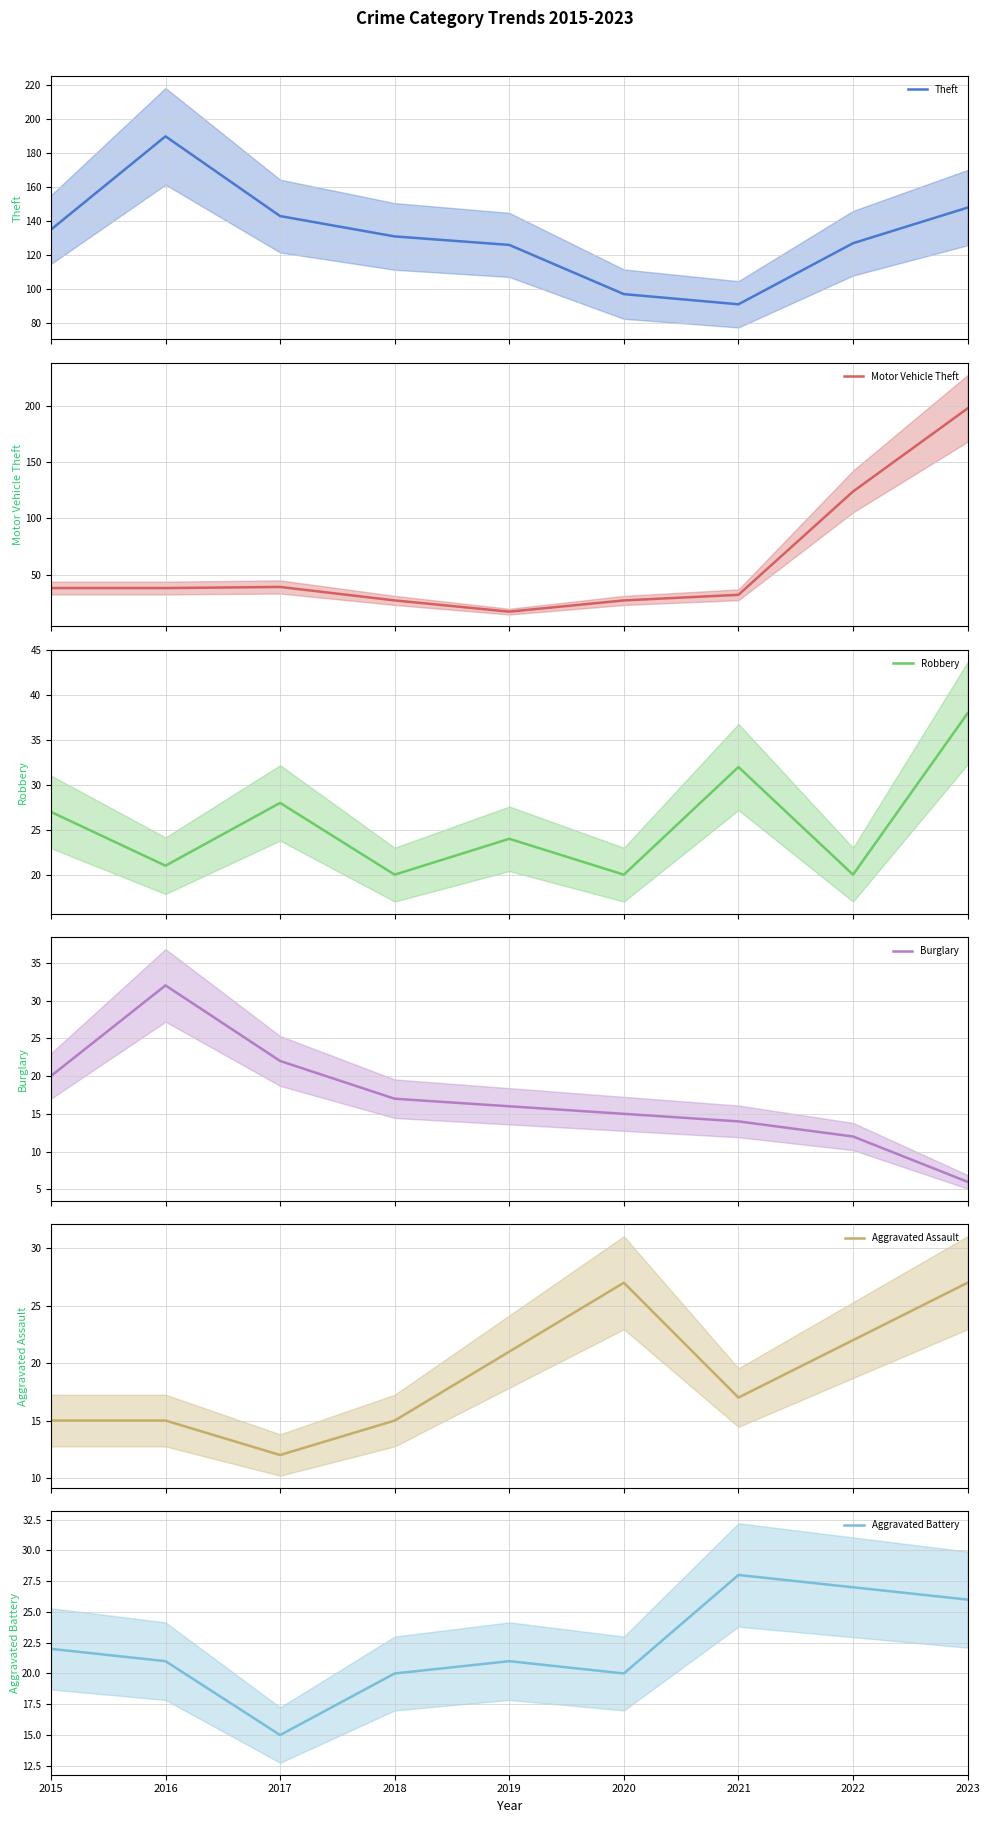

True or false: Theft mean and Robbery mean intersect in this chart.

False